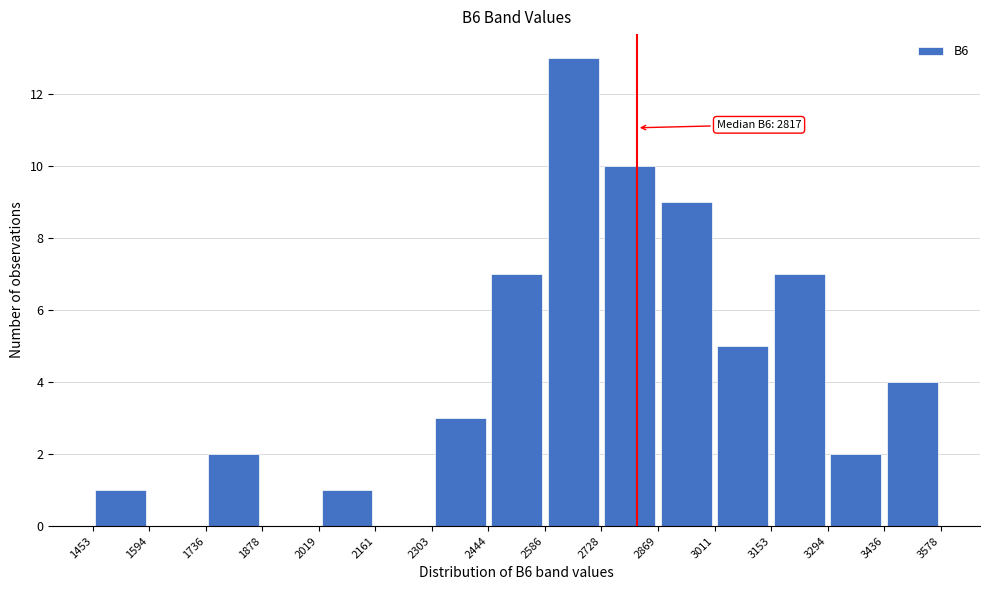

Which range on the x-axis has the tallest bar?

2586 to 2728